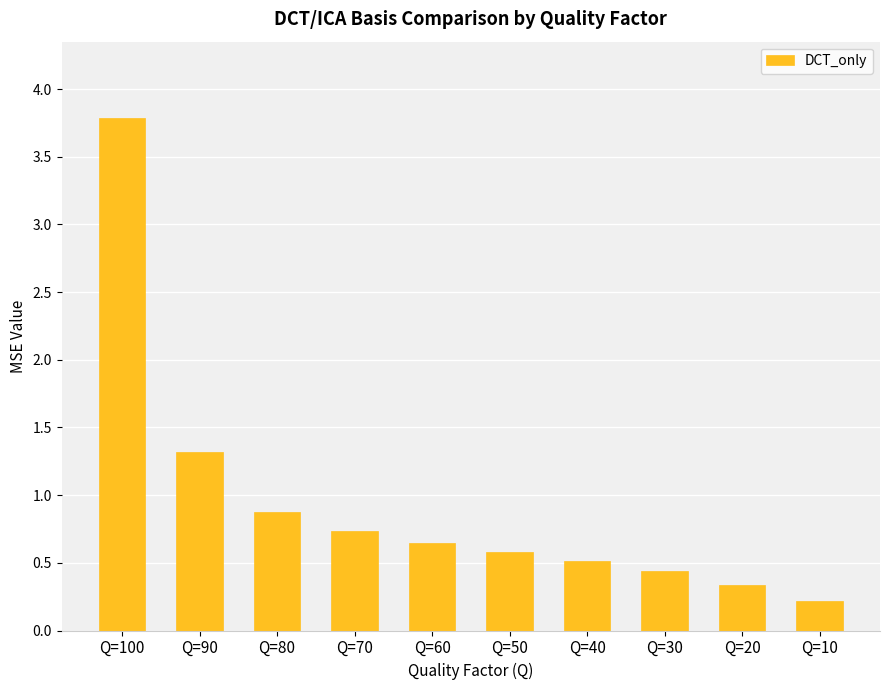

The value at Q=20 is 0.2. True or false?

False